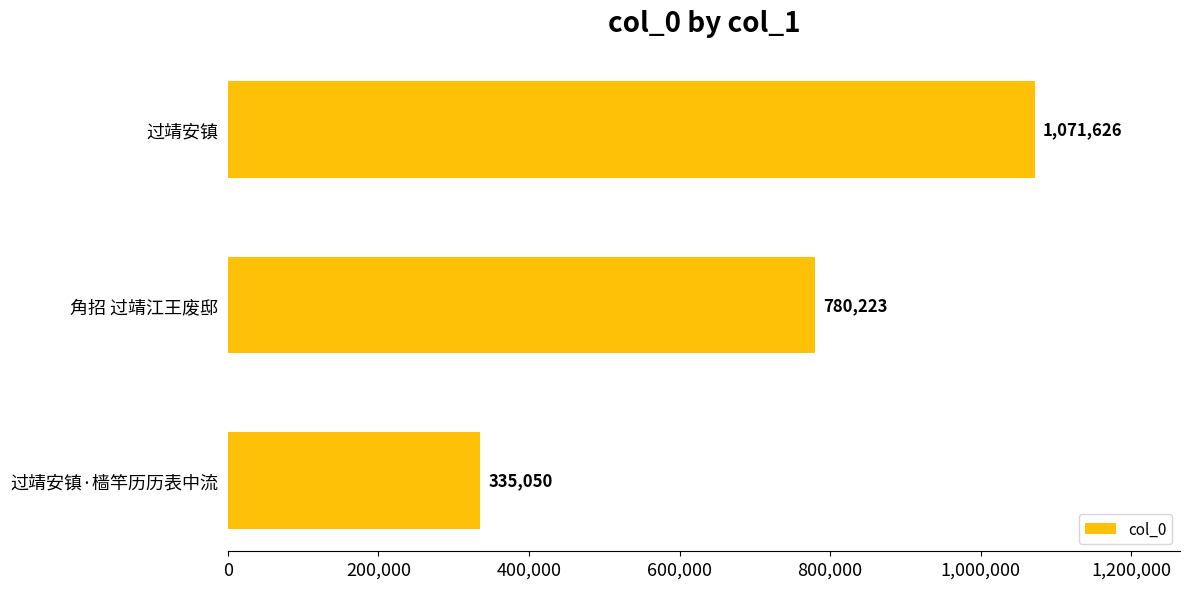

Which label corresponds to the smallest value in the chart?

过靖安镇·樯竿历历表中流